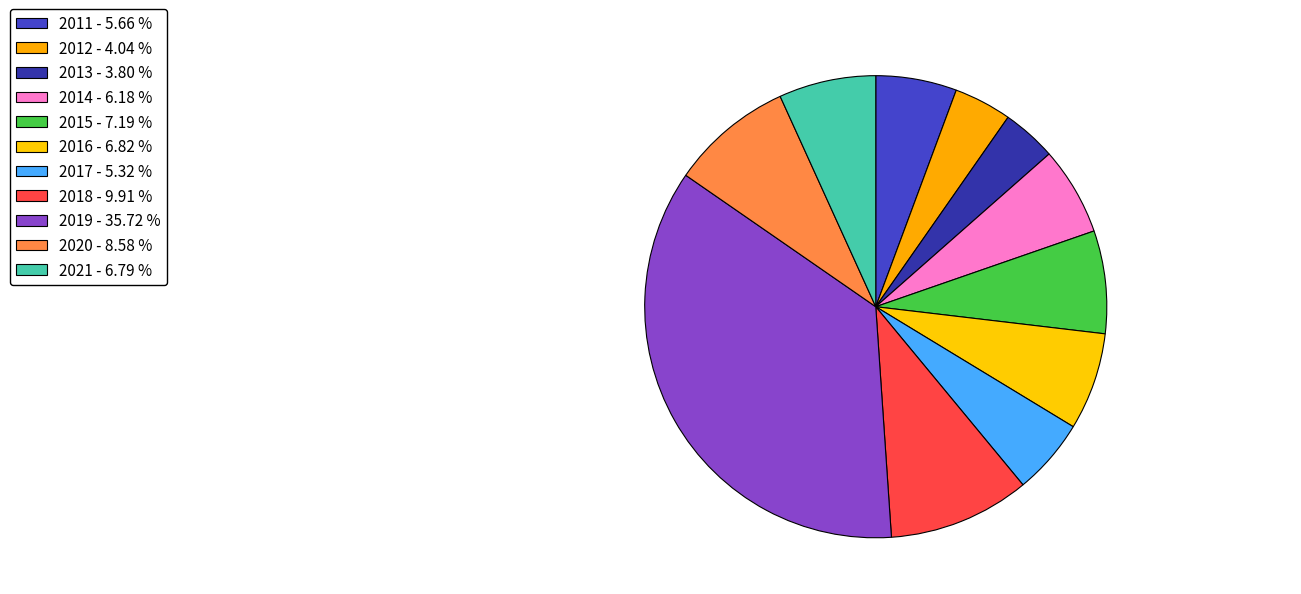

True or false: 2015 accounts for 7% of the total.

True